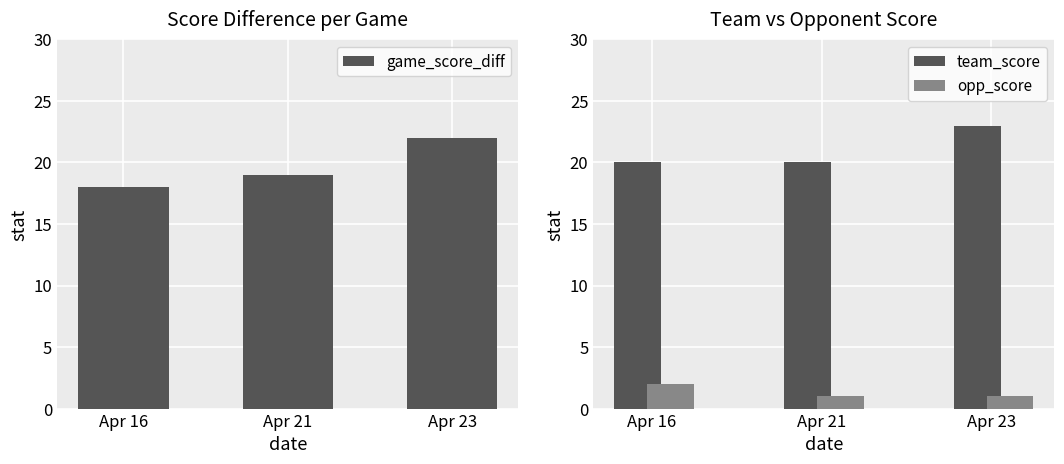

How many team_score values are between 20 and 23?

3